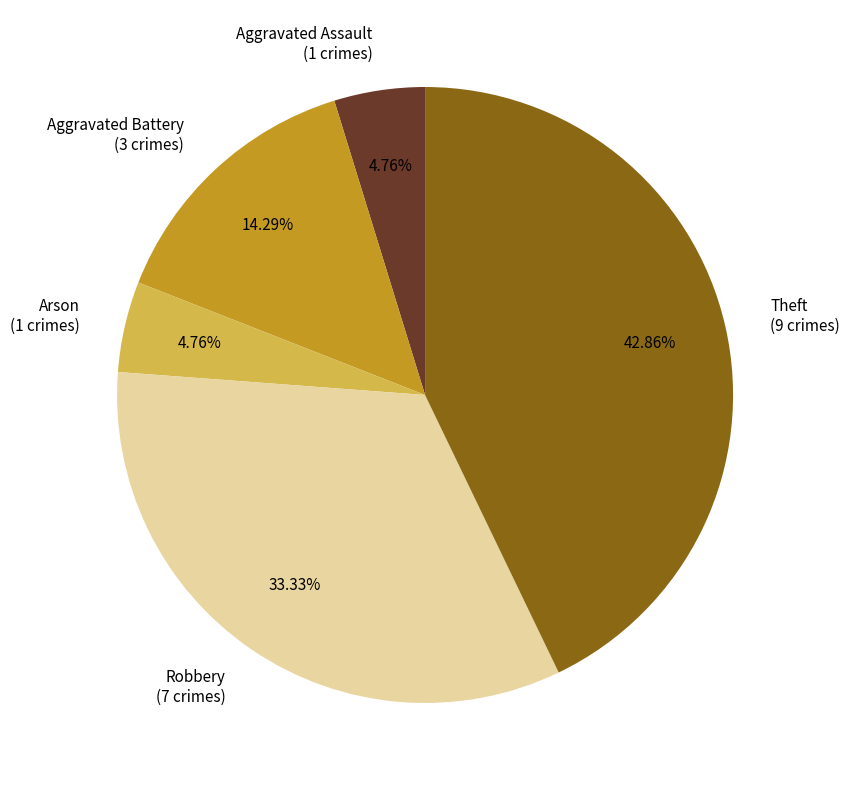

Is Aggravated Assault the majority of the pie?

No